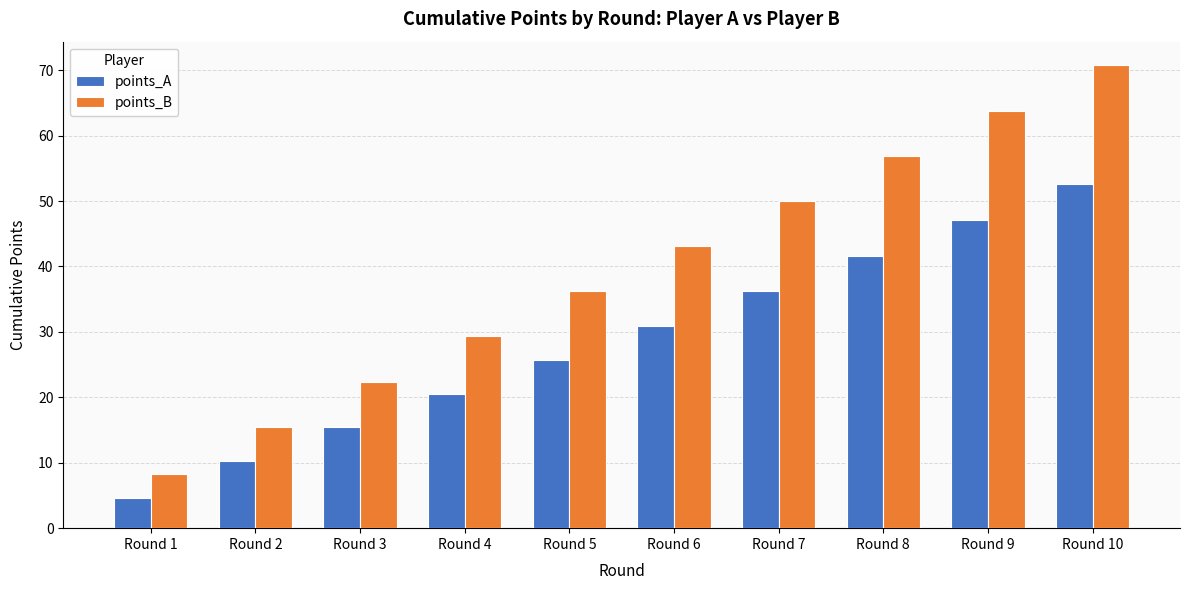

Where does the points_A series first go above 30?

Round 6